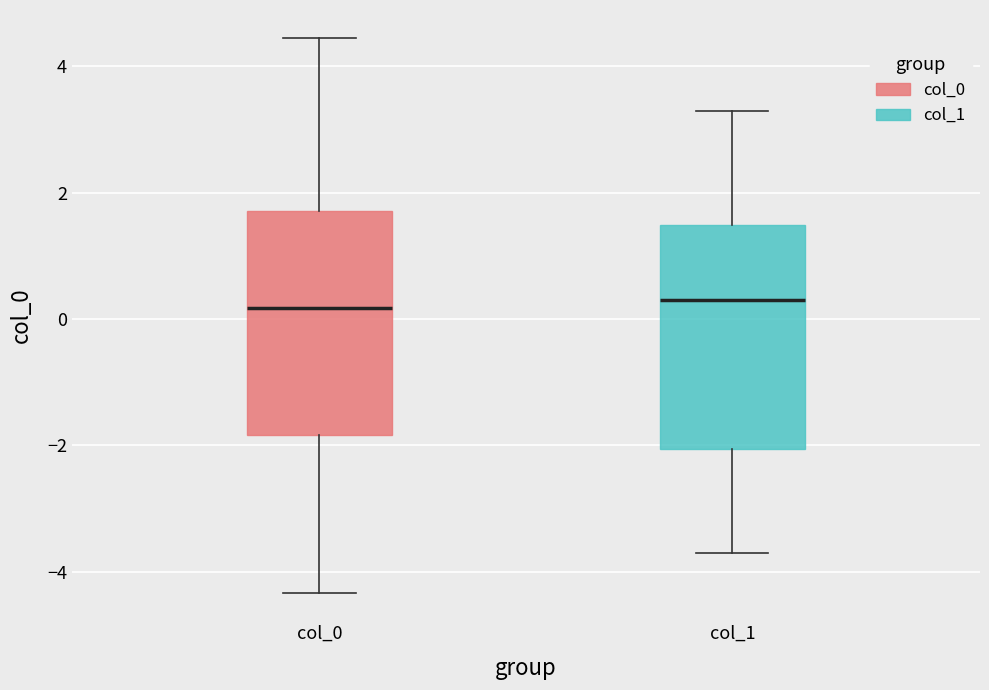

Where is the upper edge of the box for col_1 on the y-axis? The values are not printed on the chart, so give them approximately, as read against the axis.

1.4